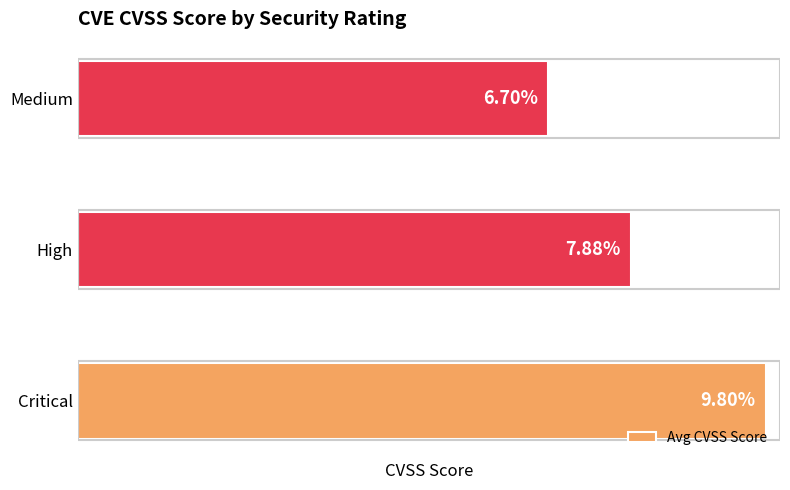

Which category has the lowest value across all series?

Medium